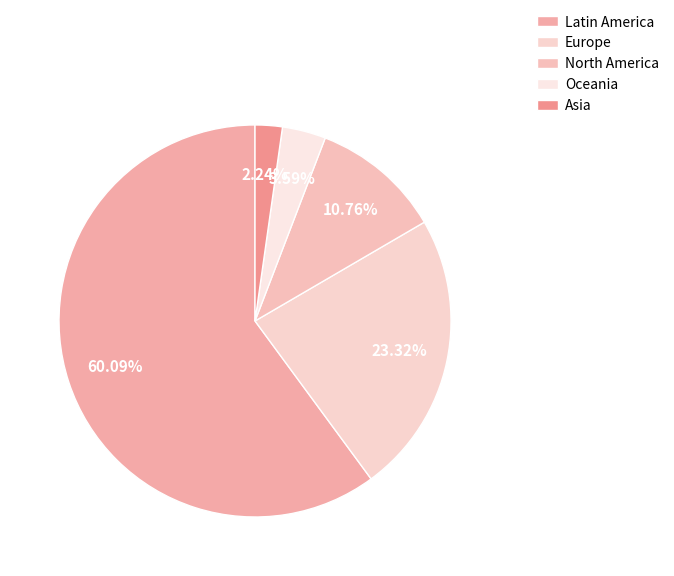

Does any single category account for the majority?

Yes